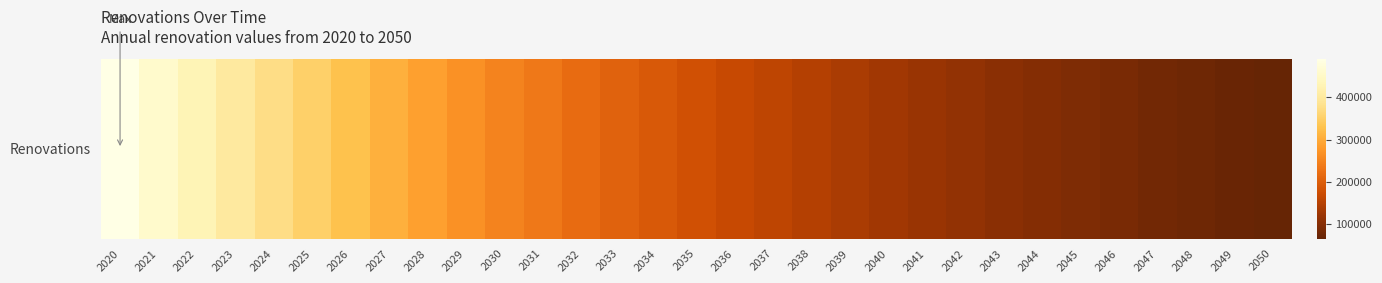

List the labels in order of value, smallest first.

2050, 2049, 2048, 2047, 2046, 2045, 2044, 2043, 2042, 2041, 2040, 2039, 2038, 2037, 2036, 2035, 2034, 2033, 2032, 2031, 2030, 2029, 2028, 2027, 2026, 2025, 2024, 2023, 2022, 2021, 2020